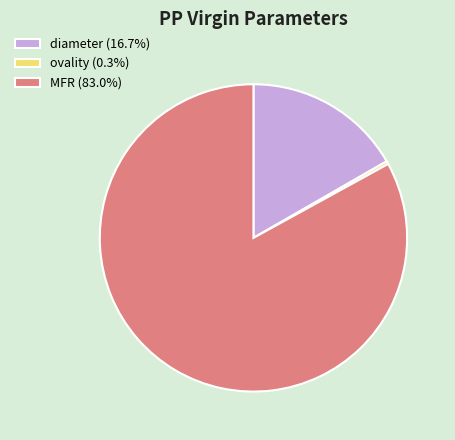

Which has a higher value, ovality or MFR?

MFR